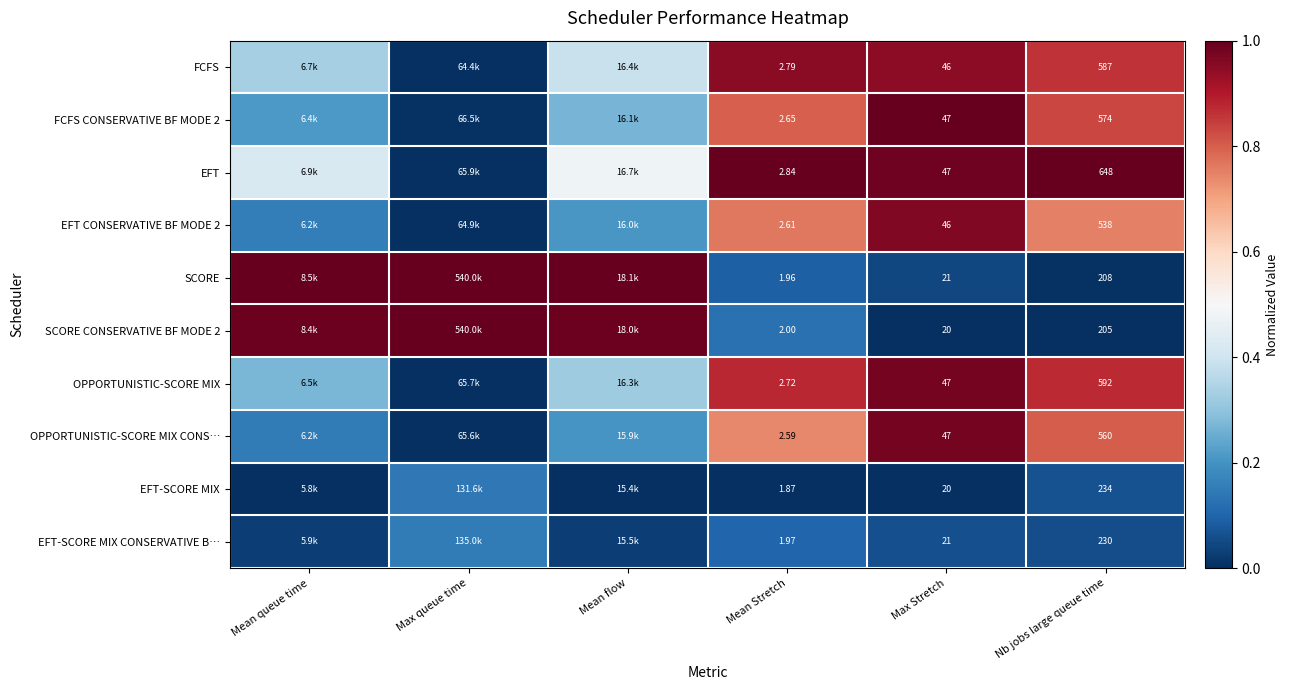

Which series changed the most between Max Stretch and Nb jobs large queue time?

EFT